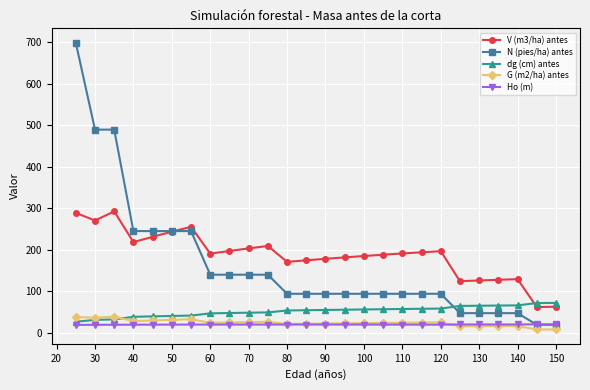

How many categories are shown in the chart?

26